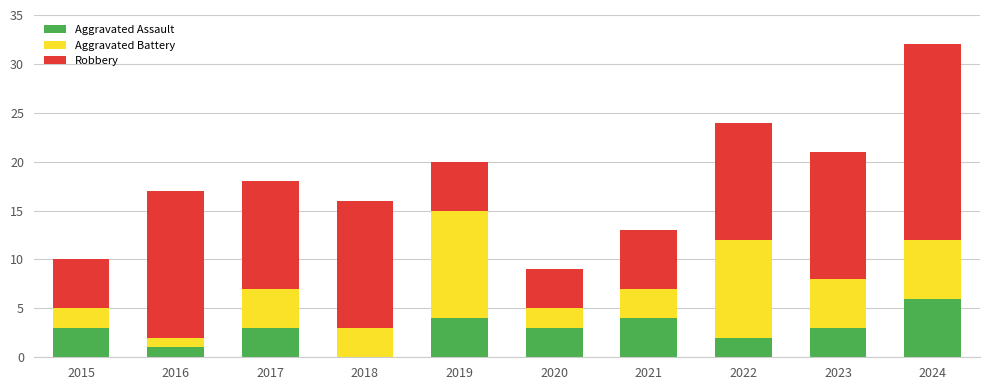

What is the total value across all series at 2019?

20